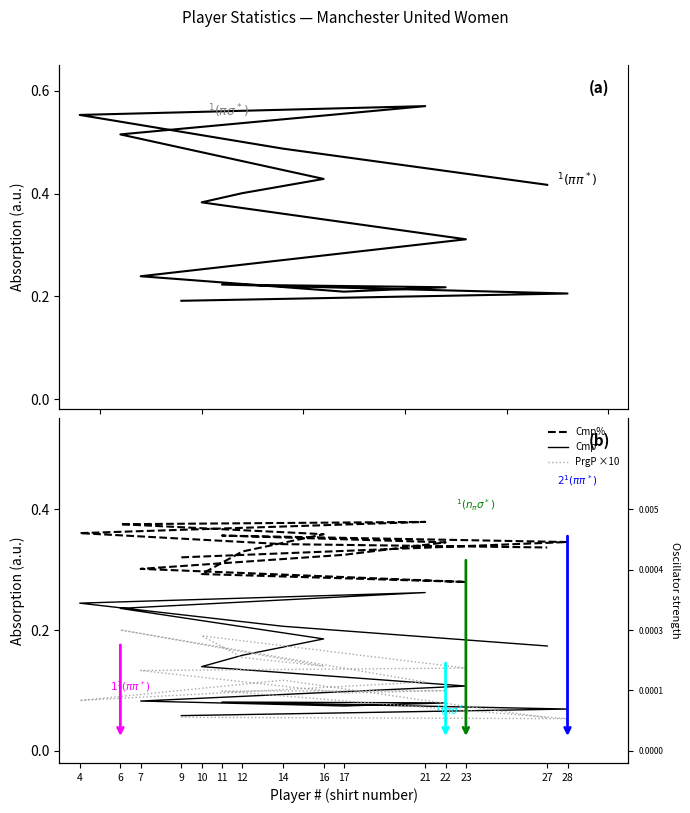

What is the label of the 15th point from the left?

27